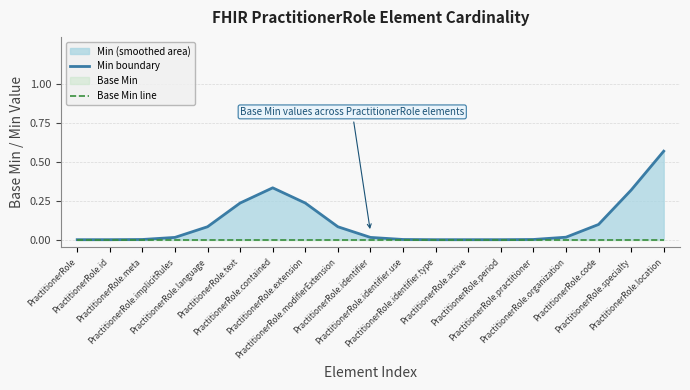

What is the spread (max minus min) of values at PractitionerRole.language?

0.1